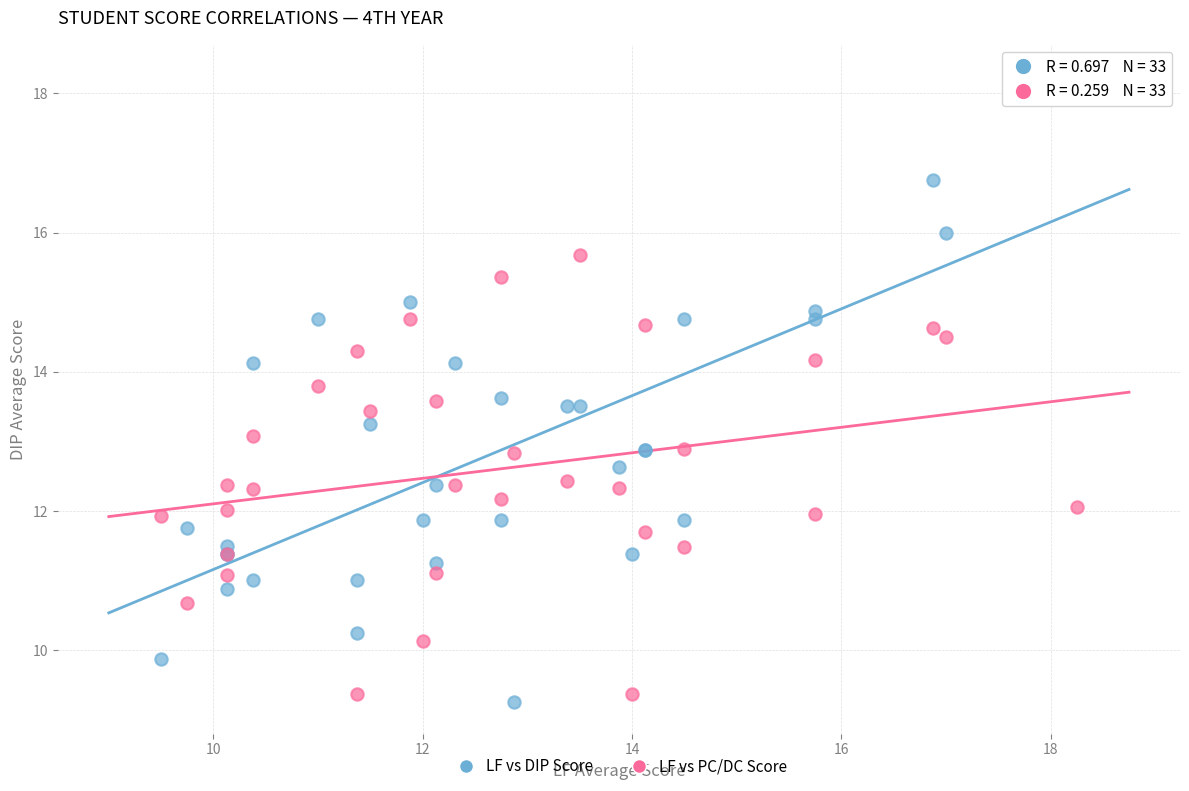

Which series contains the lowest Y value?

LF vs DIP Score